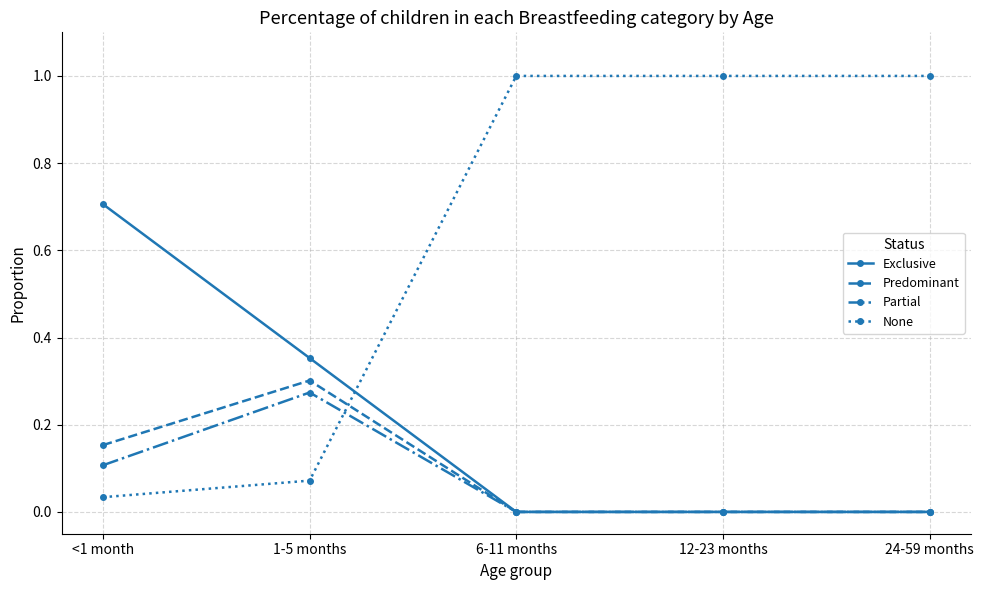

Is the value of None at 12-23 months greater than the value of Predominant at <1 month?

Yes